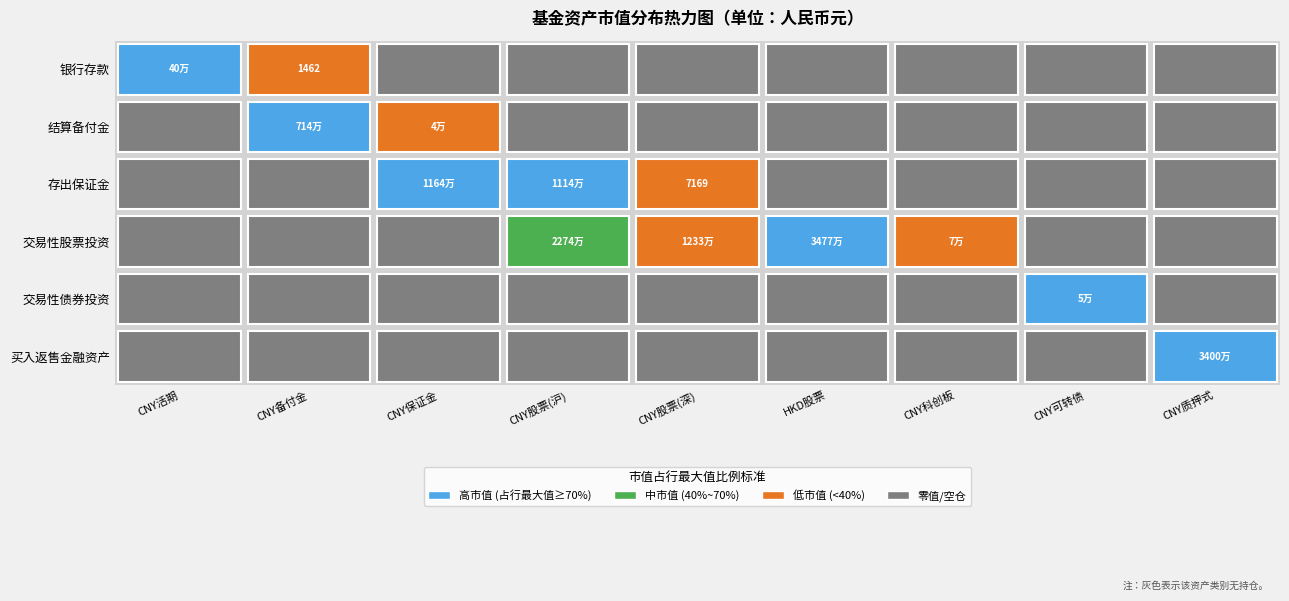

The value of 交易性债券投资 at 存出保证金 is 14805.9. True or false?

False